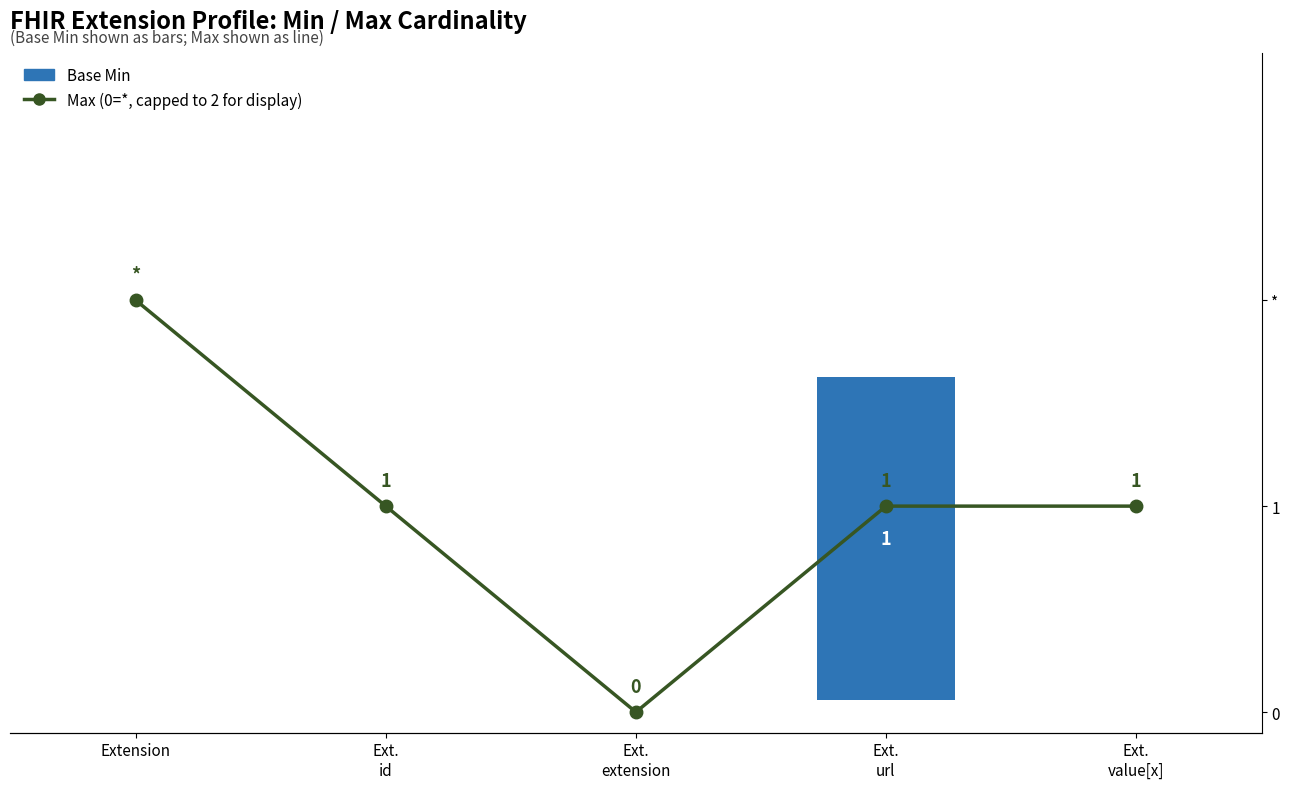

How many data points in Base Min are above 0?

1